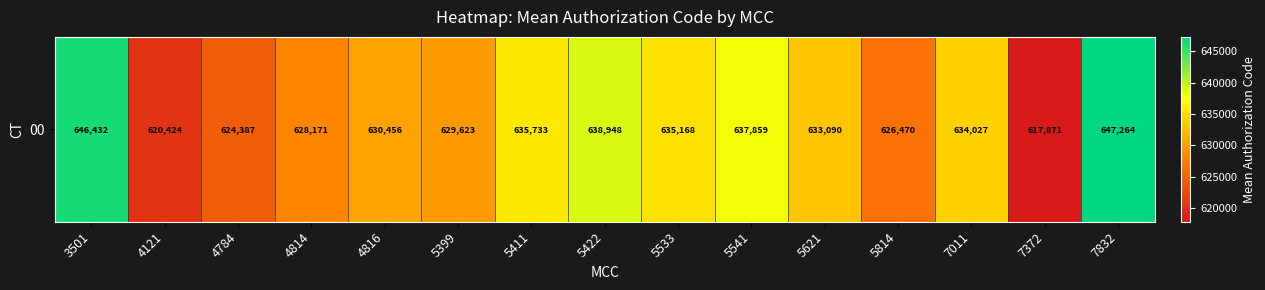

List the labels in order of value, smallest first.

7372, 4121, 4784, 5814, 4814, 5399, 4816, 5621, 7011, 5533, 5411, 5541, 5422, 3501, 7832